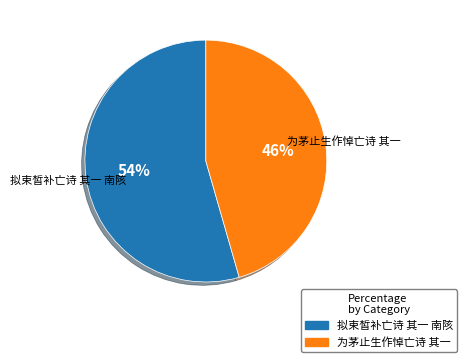

Count the number of slices in the pie.

2